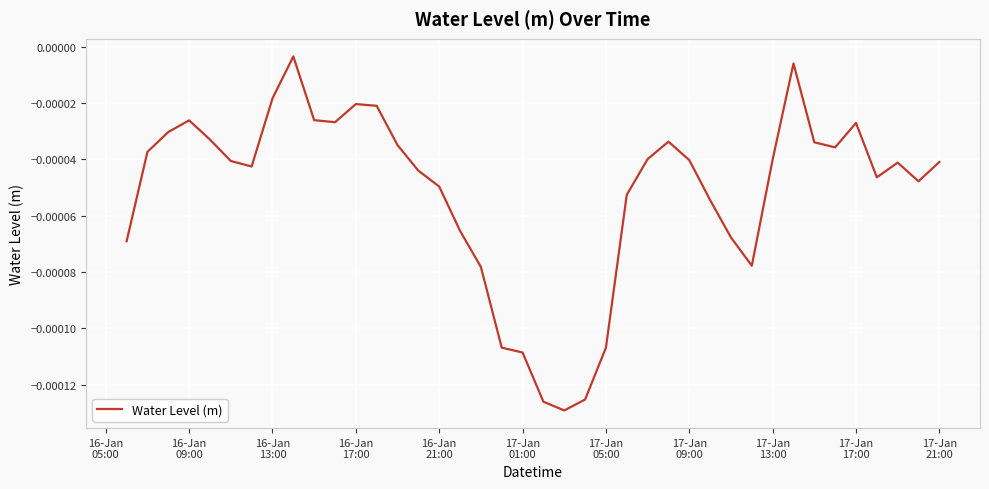

Is this an area chart (filled region under the line)?

No